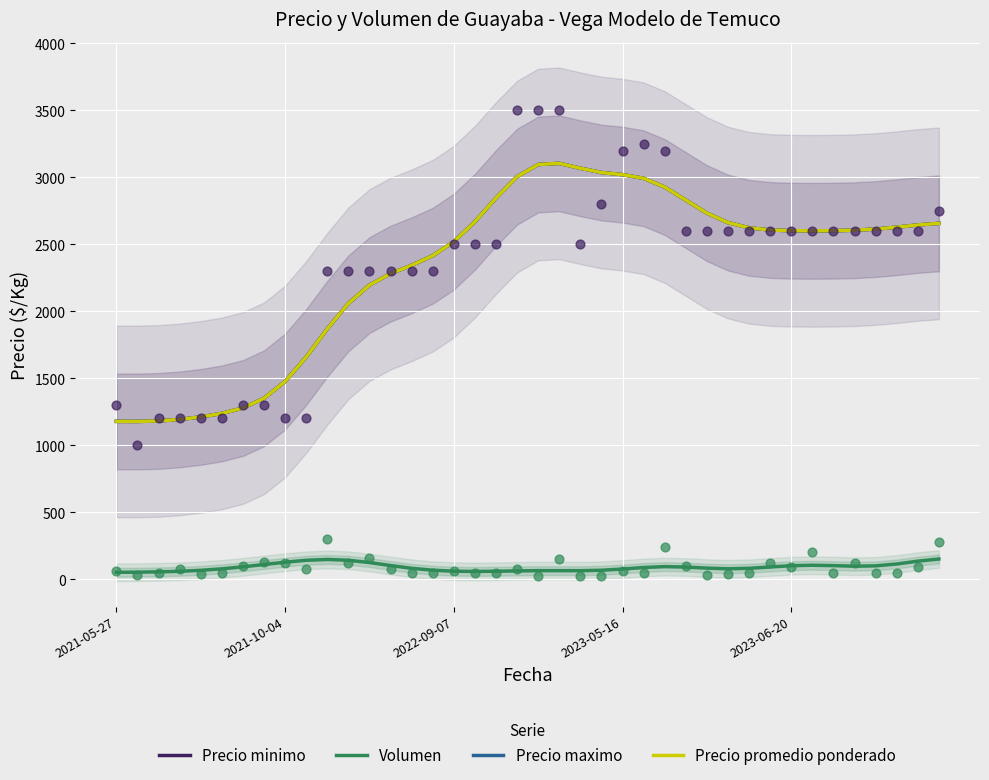

At which category is the sum across all series the highest?

21